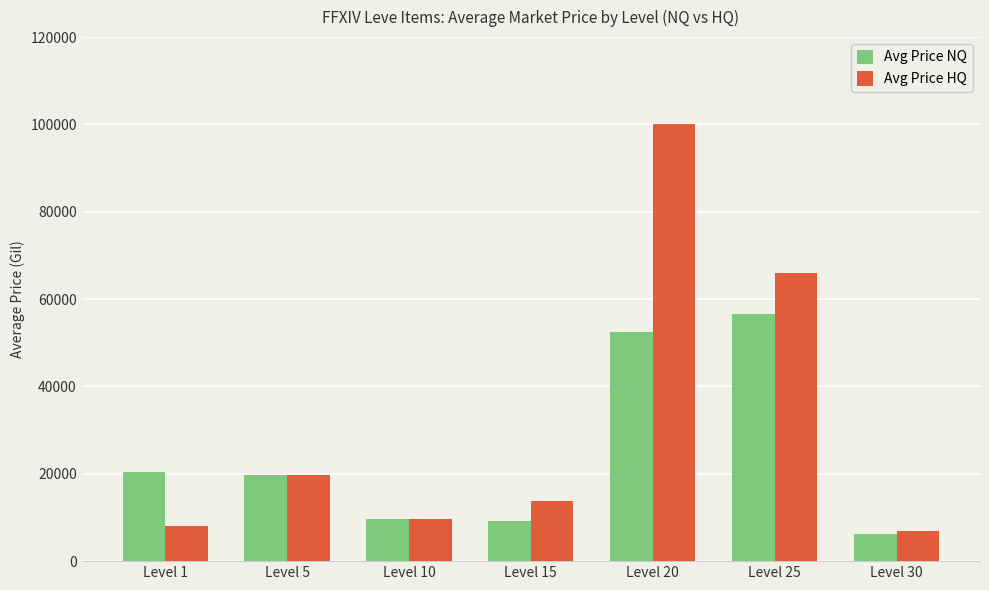

Reading right to left, list all the values displayed in this chart.

Avg Price NQ: Level 30=6279.9	Level 25=56647.0	Level 20=52415.0	Level 15=9125.0	Level 10=9642.7	Level 5=19800.0	Level 1=20436.4
Avg Price HQ: Level 30=6843.2	Level 25=66012.6	Level 20=99999.5	Level 15=13844.4	Level 10=9642.7	Level 5=19800.0	Level 1=7998.5